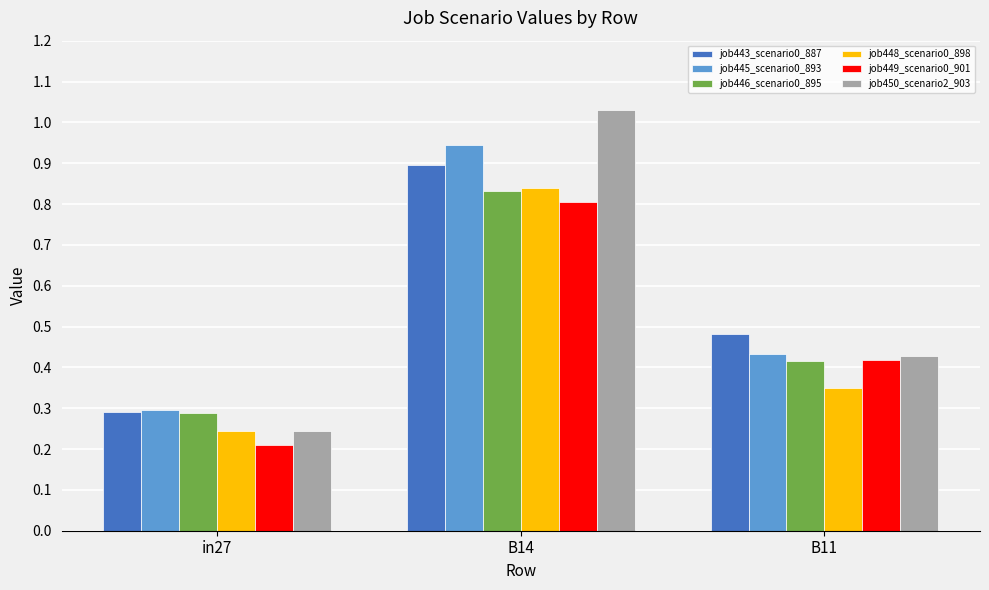

Rank the categories by job448_scenario0_898 value from highest to lowest.

B14, B11, in27